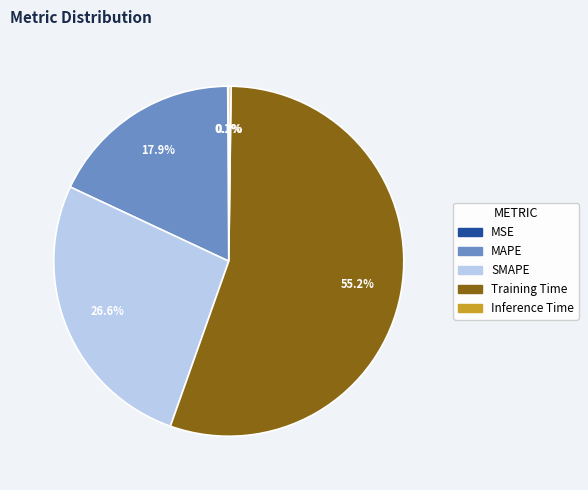

Which slice is the largest?

Training Time